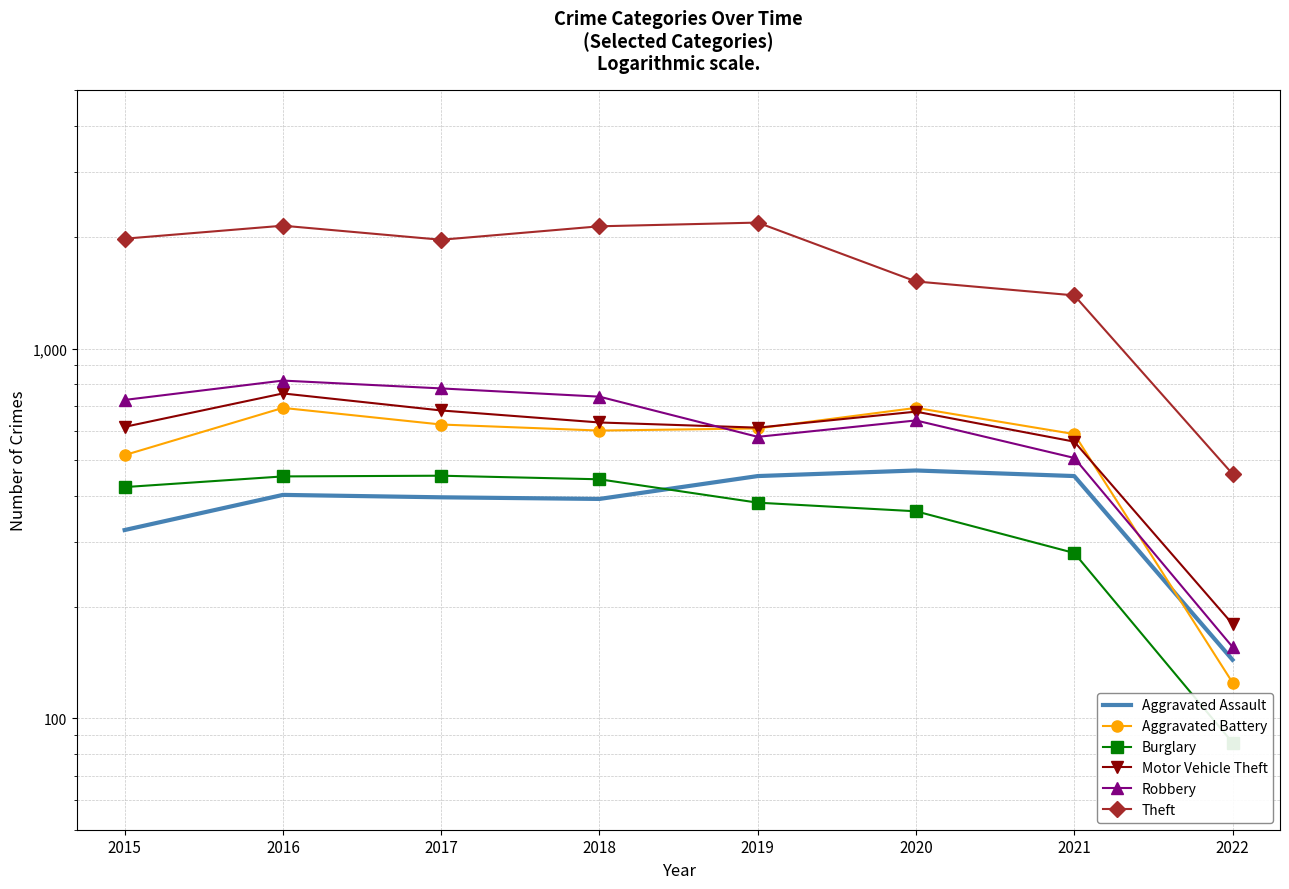

What is the total value across all series at 2022?

1149